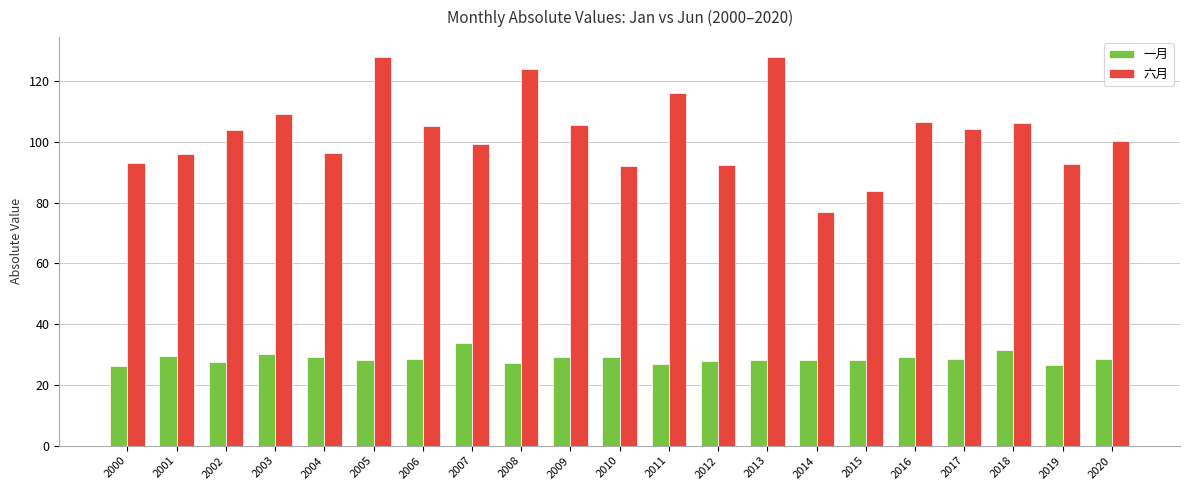

How many bars are there in each group?

2